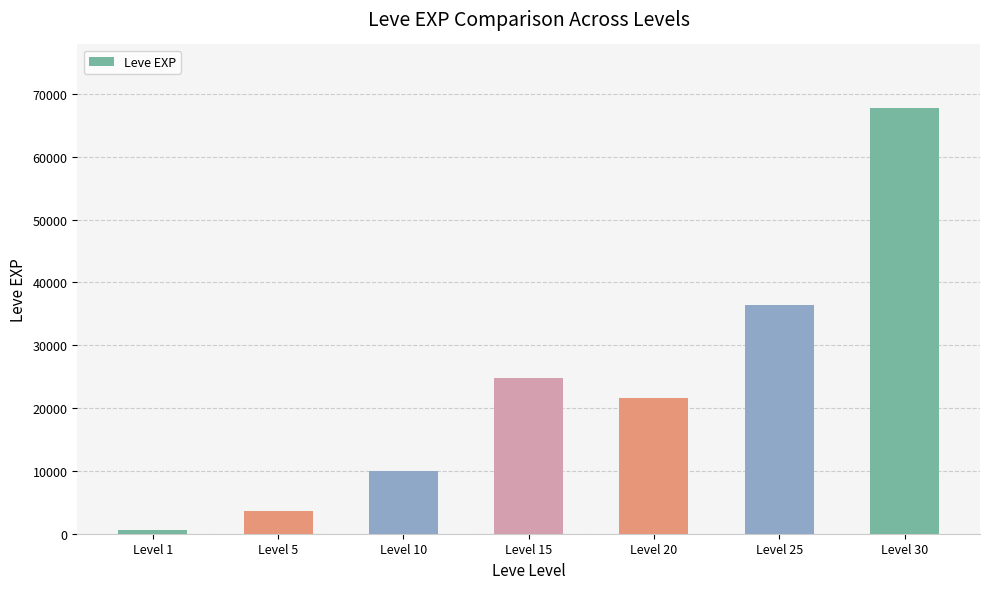

What is the value of the 4th bar from the left?

24790